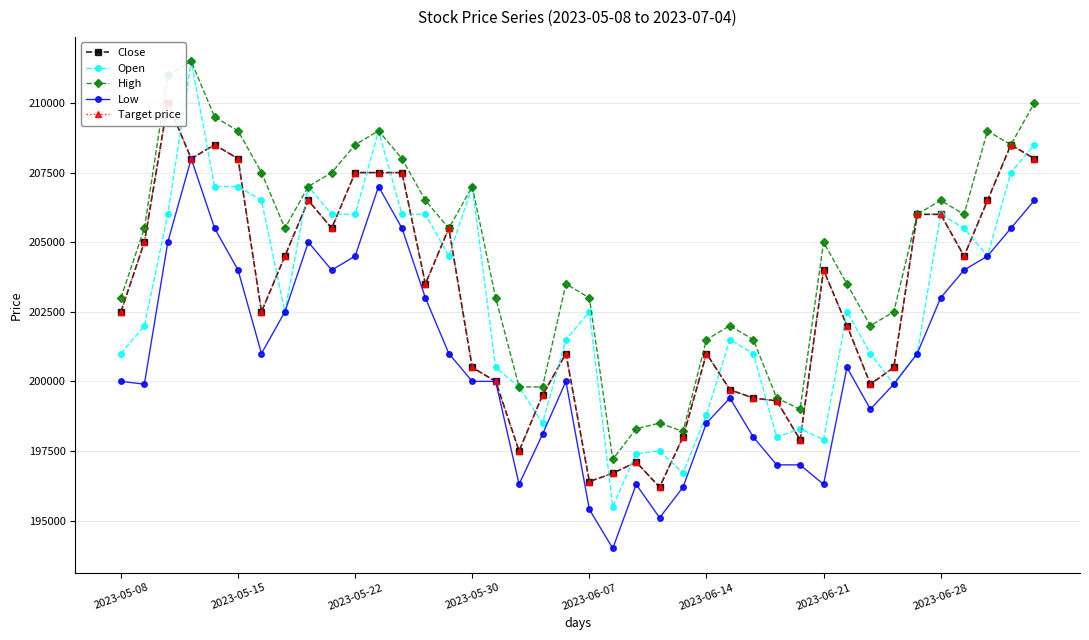

True or false: Low and High cross at least once.

False